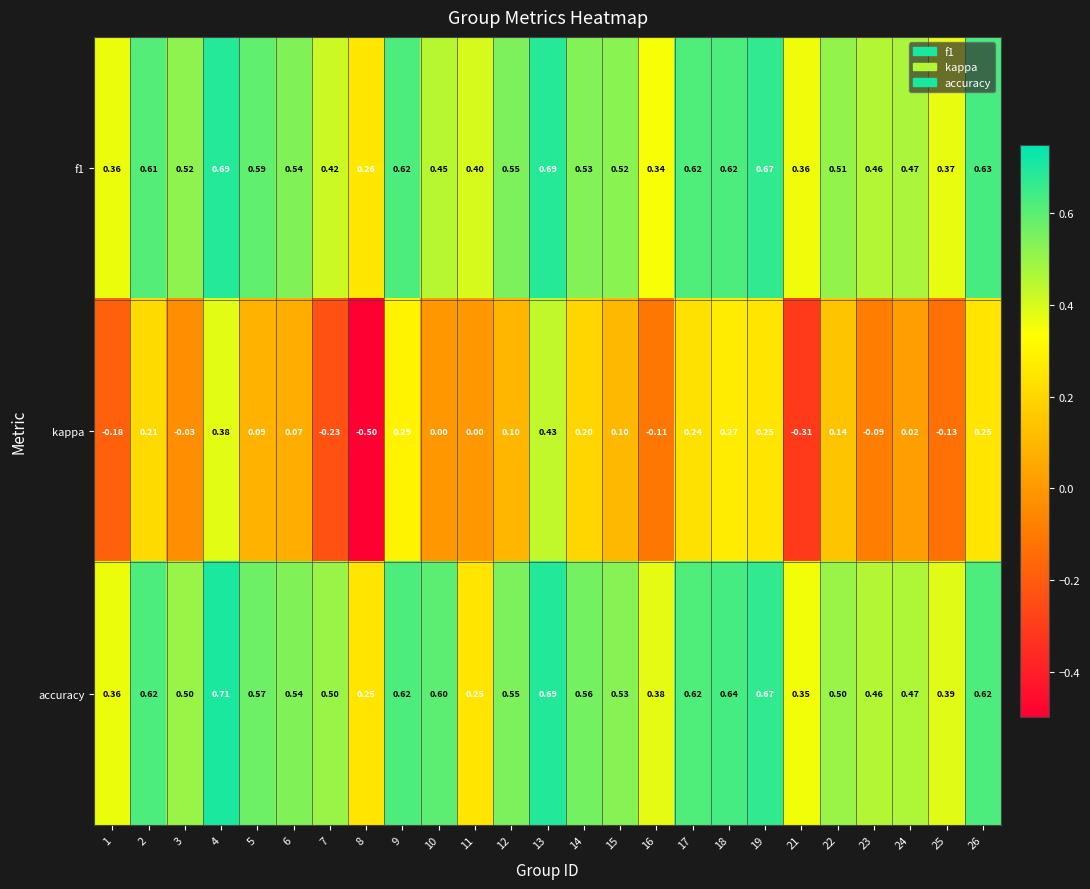

Which series has the largest total across all categories?

accuracy